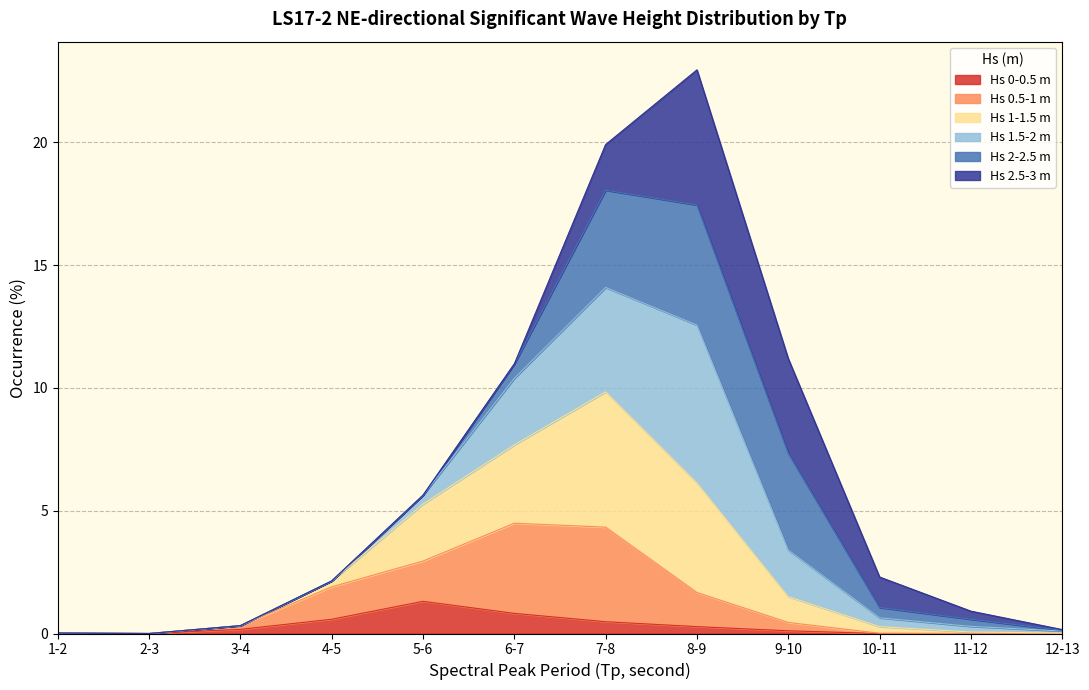

True or false: 0-0.5 and 0.5-1 intersect in this chart.

False